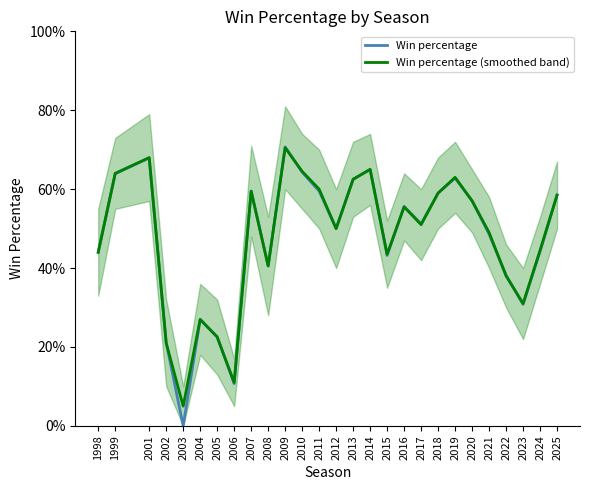

What is the difference between the Win percentage values at 2015 and 2012?

0.1